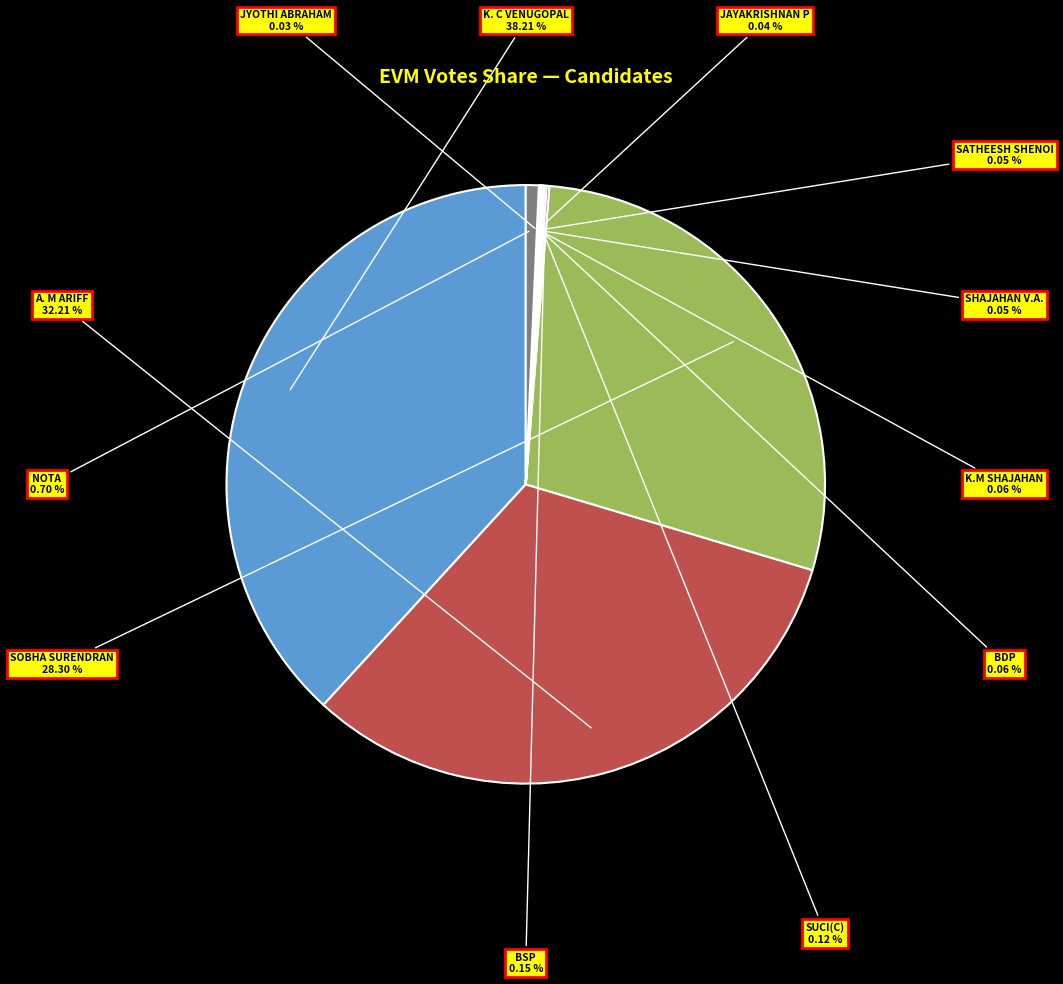

To the nearest percent, what is the average slice percentage?

8%